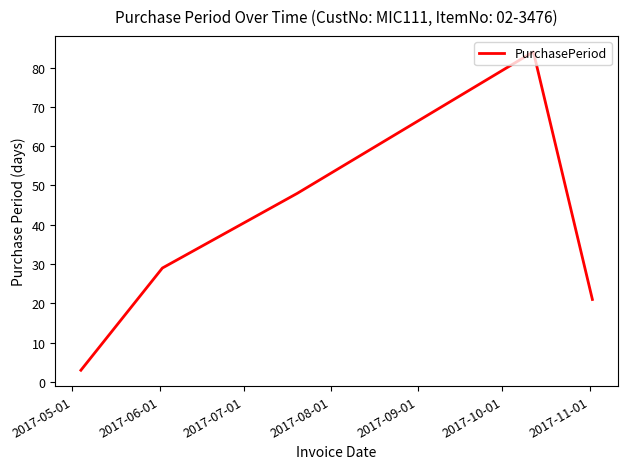

What is the sum of all values?

185